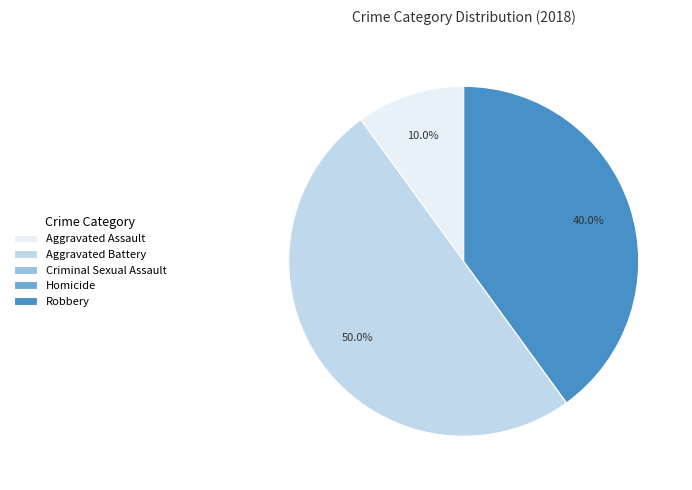

To the nearest percent, what is the difference between the largest and smallest slice percentages?

50%